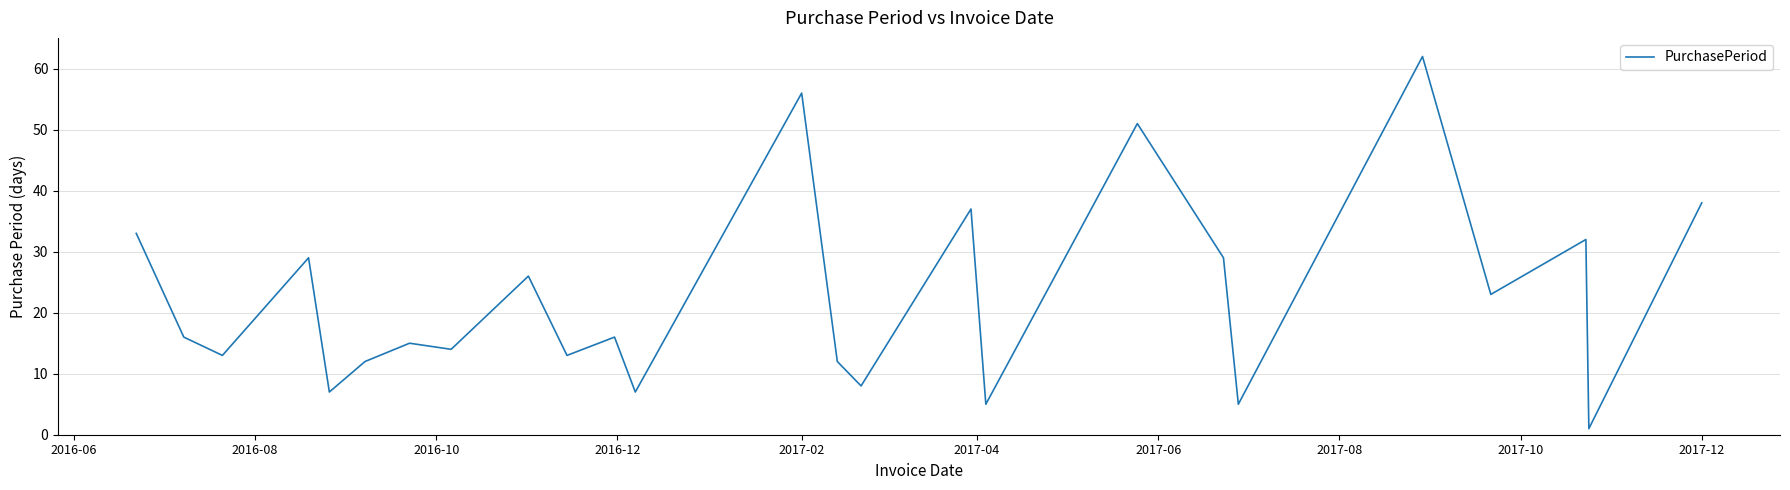

What is the greatest value displayed?

62